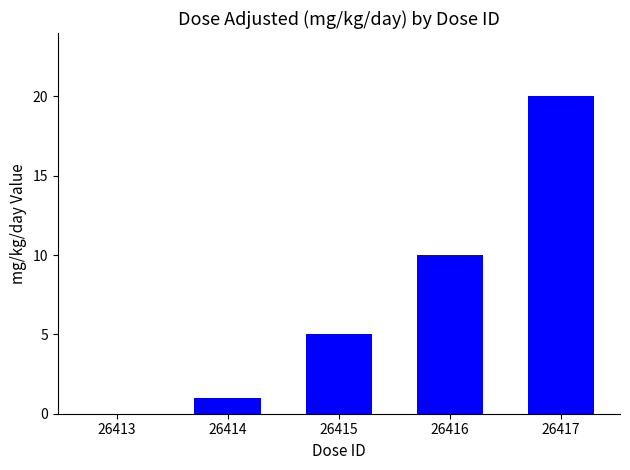

What is the sum of the values at 26414 and 26417?

21